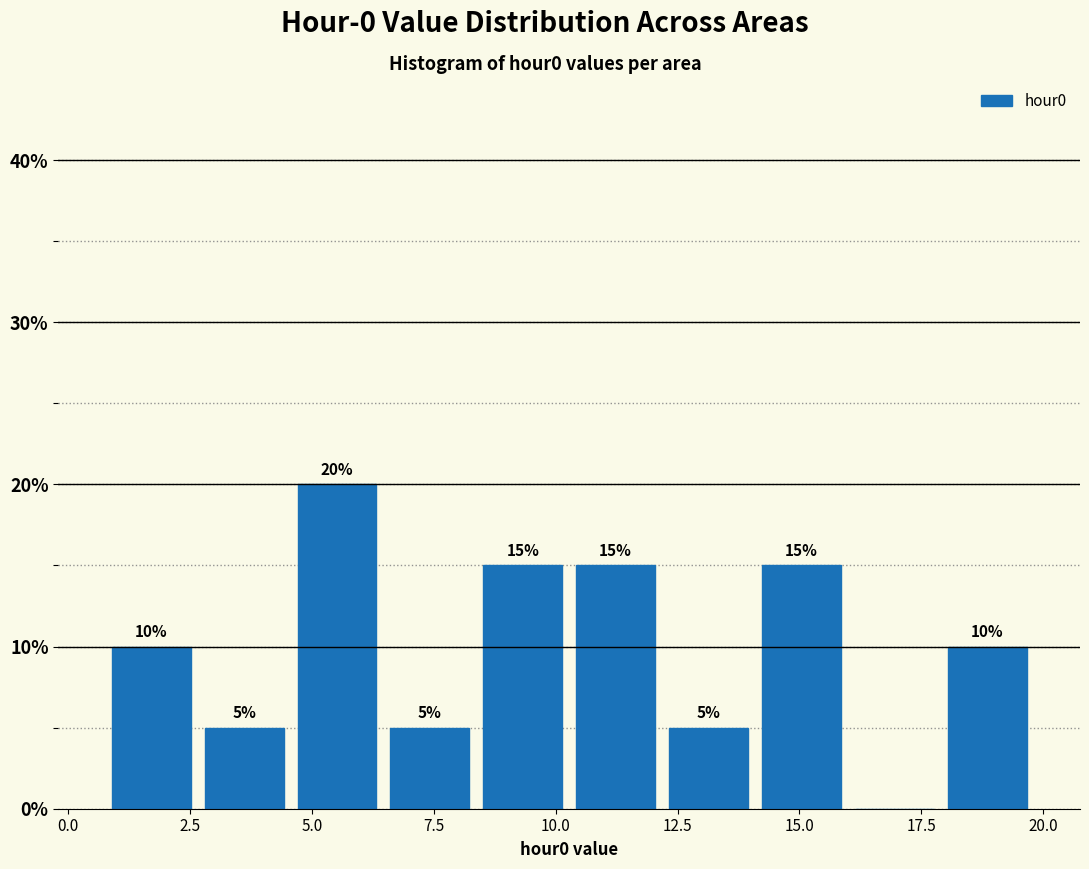

Around what value on the x-axis is the tallest bar? Give the approximate position of its centre, as read against the axis.

5.5